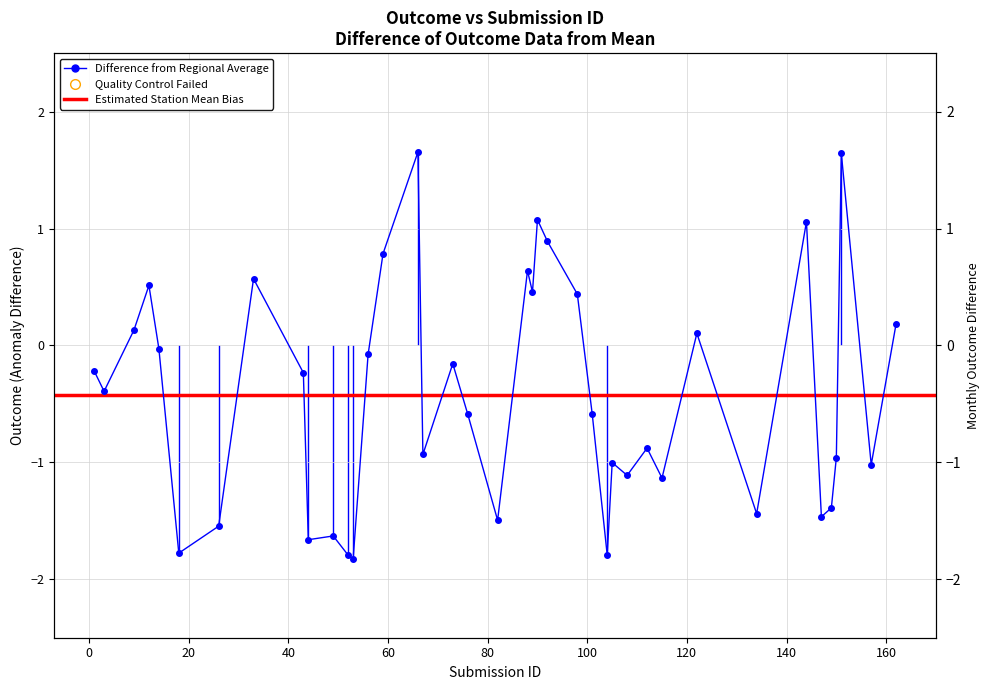

Reading left to right, what are all the values shown in this chart?

-0.2	-0.4	0.1	0.5	-0.0	-1.8	-1.5	0.6	-0.2	-1.7	-1.6	-1.8	-1.8	-0.1	0.8	1.7	-0.9	-0.2	-0.6	-1.5	0.6	0.5	1.1	0.9	0.4	-0.6	-1.8	-1.0	-1.1	-0.9	-1.1	0.1	-1.4	1.1	-1.5	-1.4	-1.0	1.6	-1.0	0.2